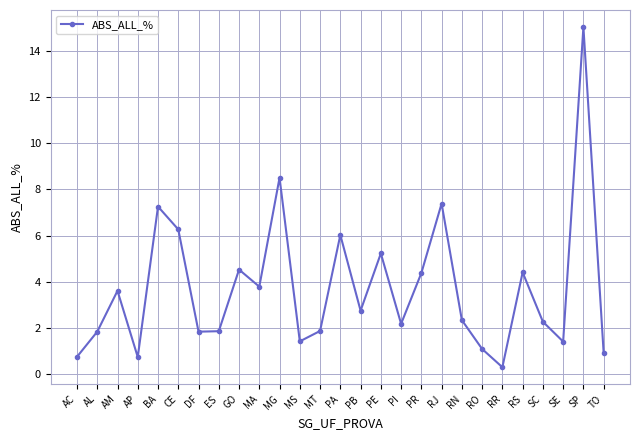

What is the label of the 26th point from the left?

SP